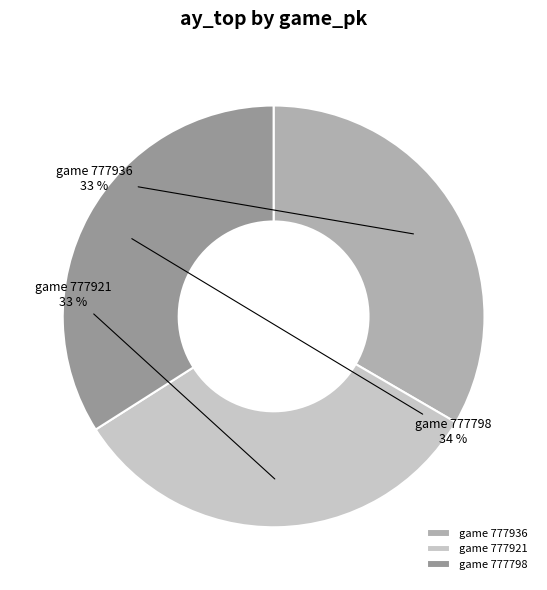

Which slice is the largest?

game 777798